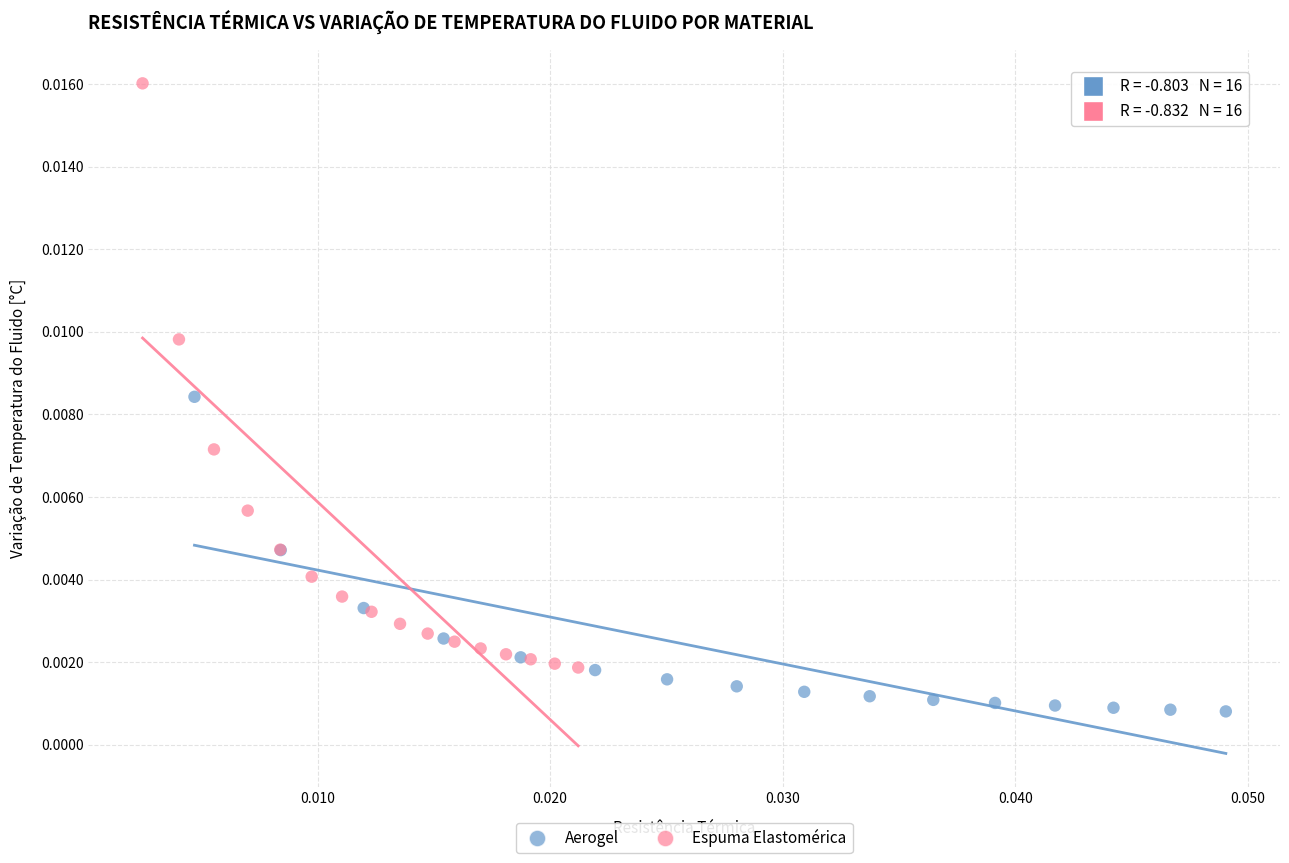

What are all the series names shown in the legend?

Aerogel, Espuma Elastomérica